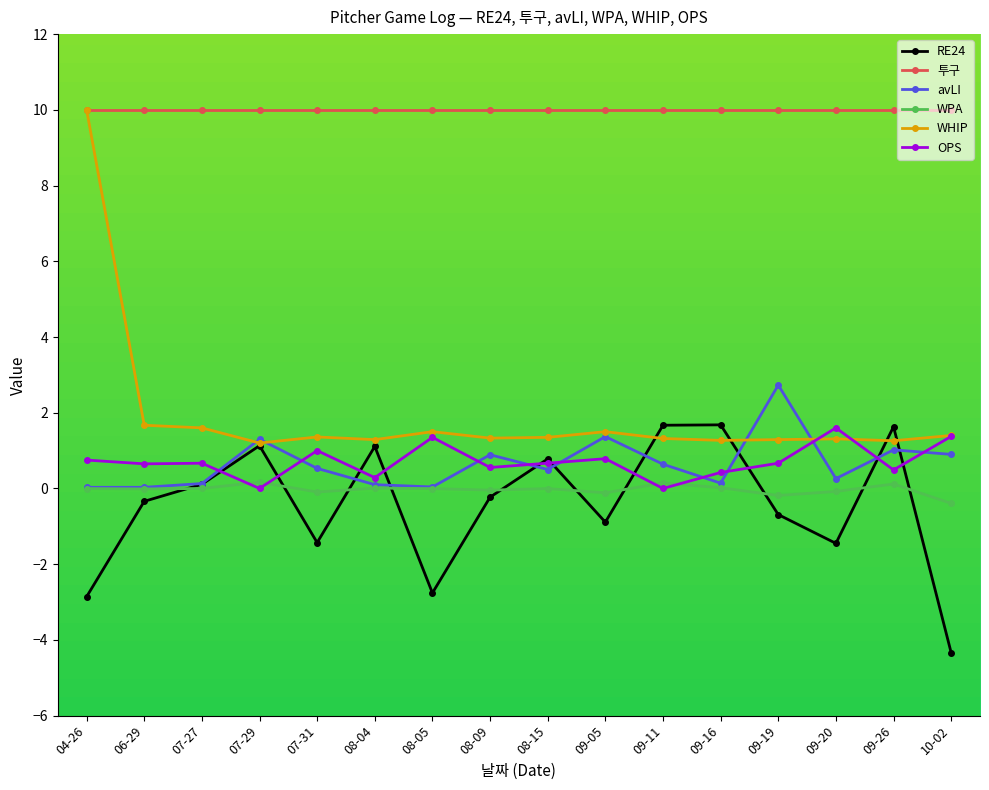

Count the number of categories in the chart.

16